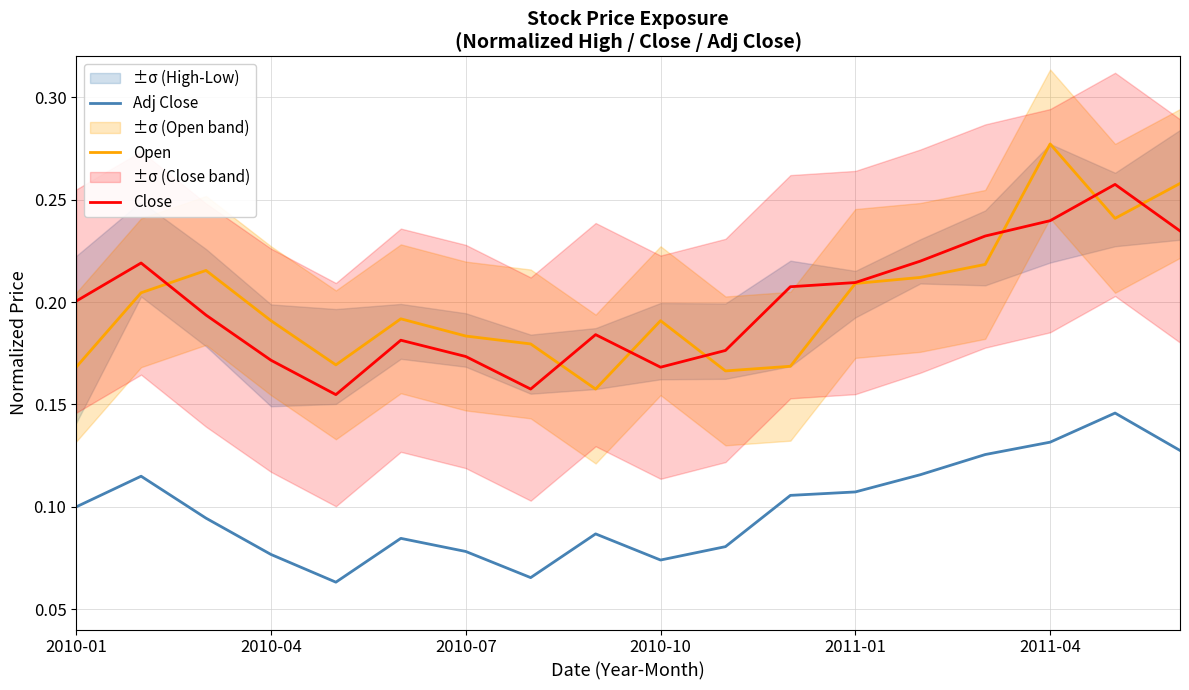

True or false: Close and Adj Close cross at least once.

False